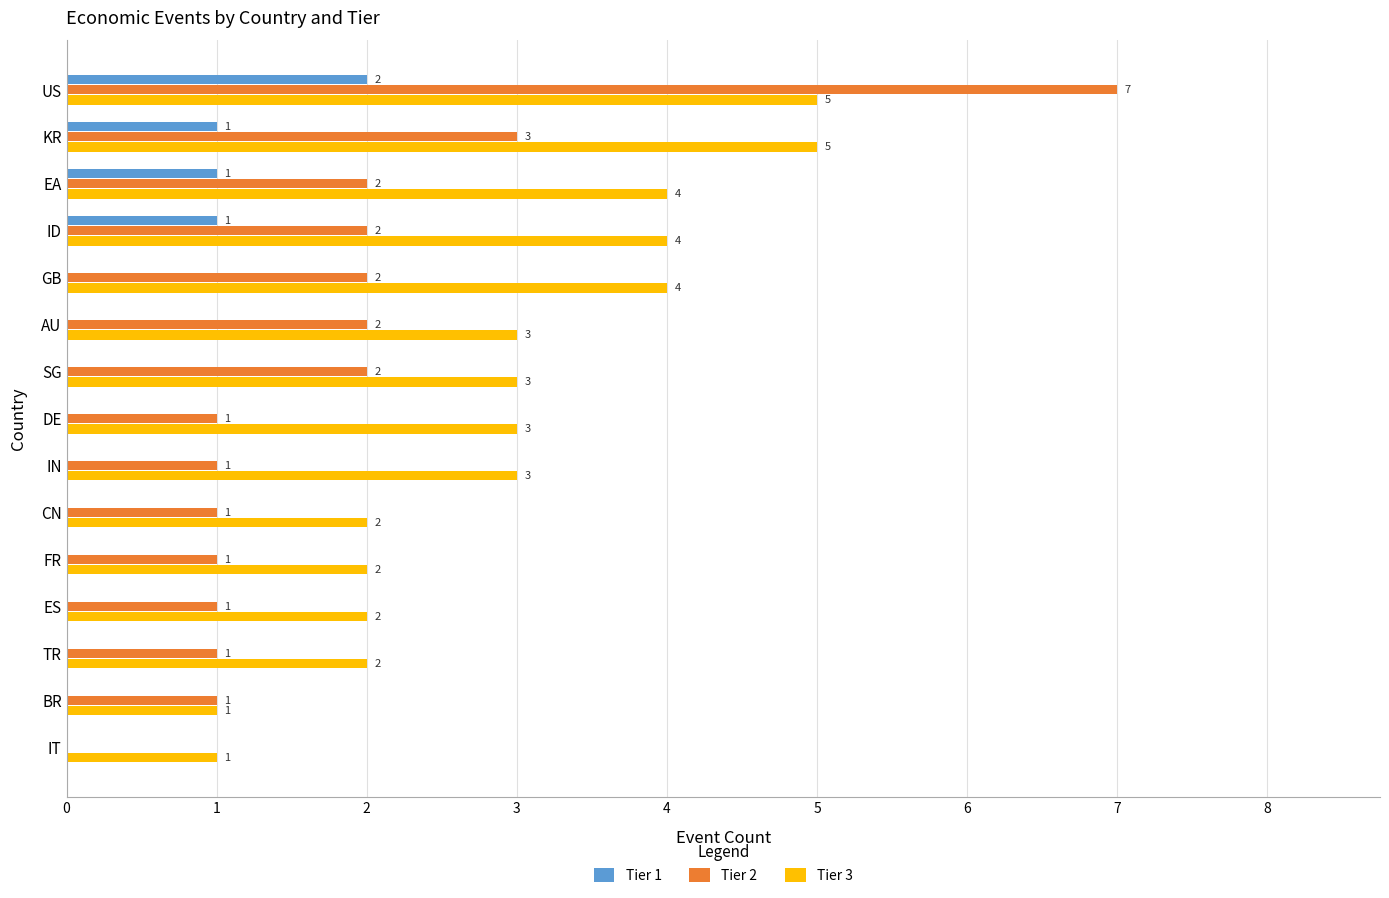

What is the greatest value displayed?

7